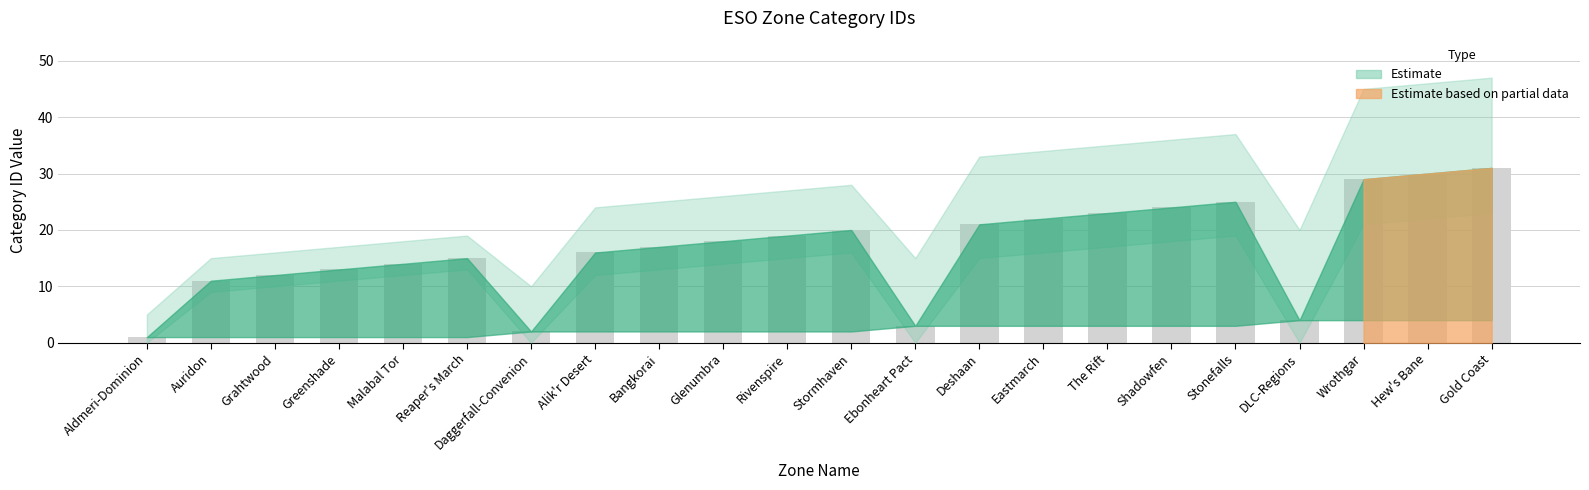

What is the difference between the maximum and minimum values?

30